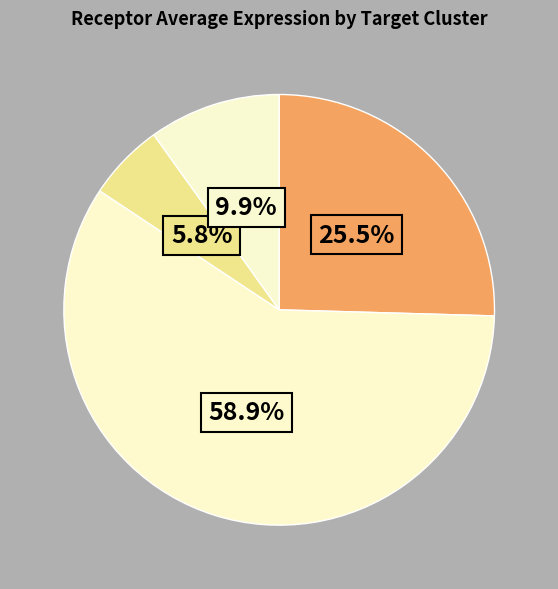

Count the number of slices in the pie.

4